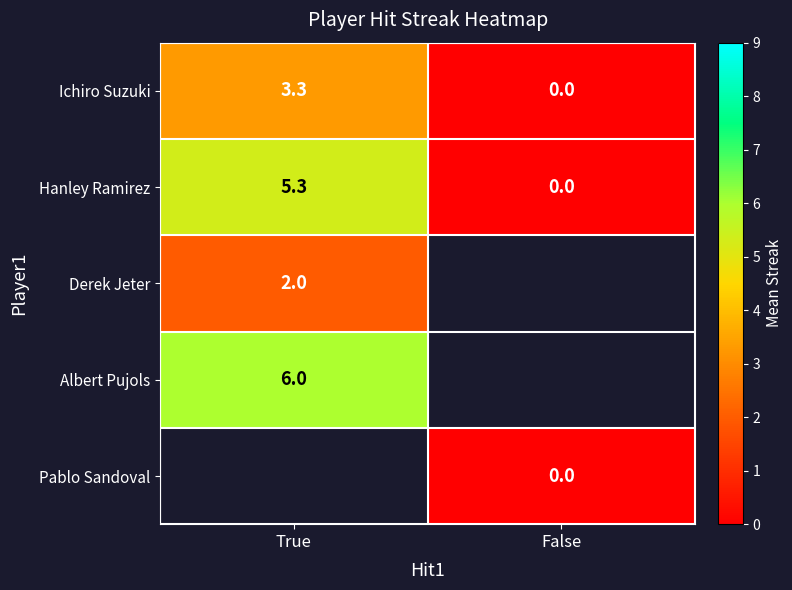

List the labels in order of Ichiro Suzuki value, largest first.

True, False